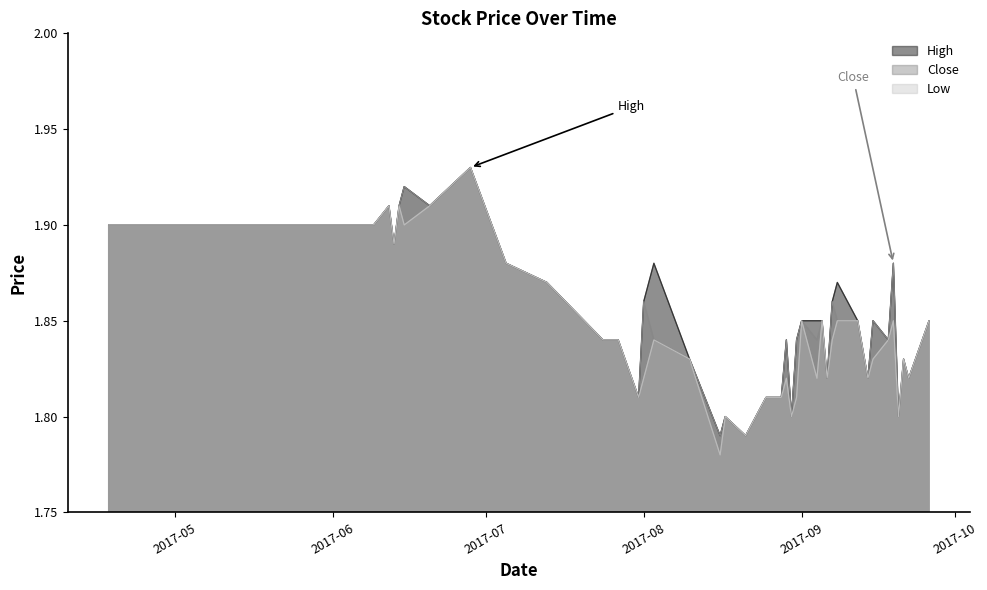

Where is the first local minimum for Close?

2017-06-13